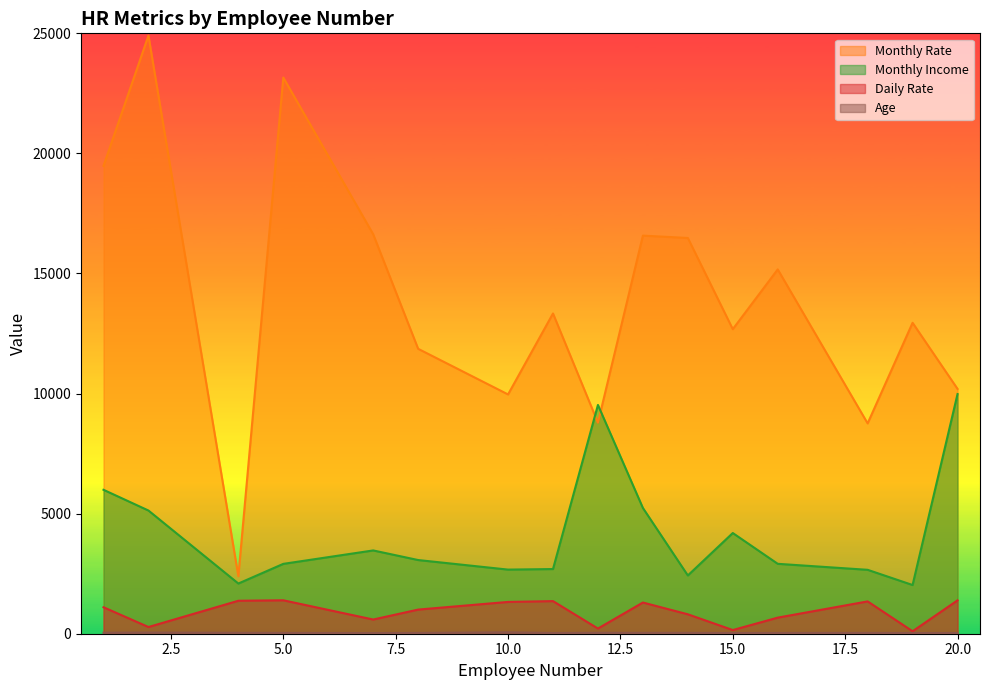

Which series has the largest total across all categories?

Monthly Rate